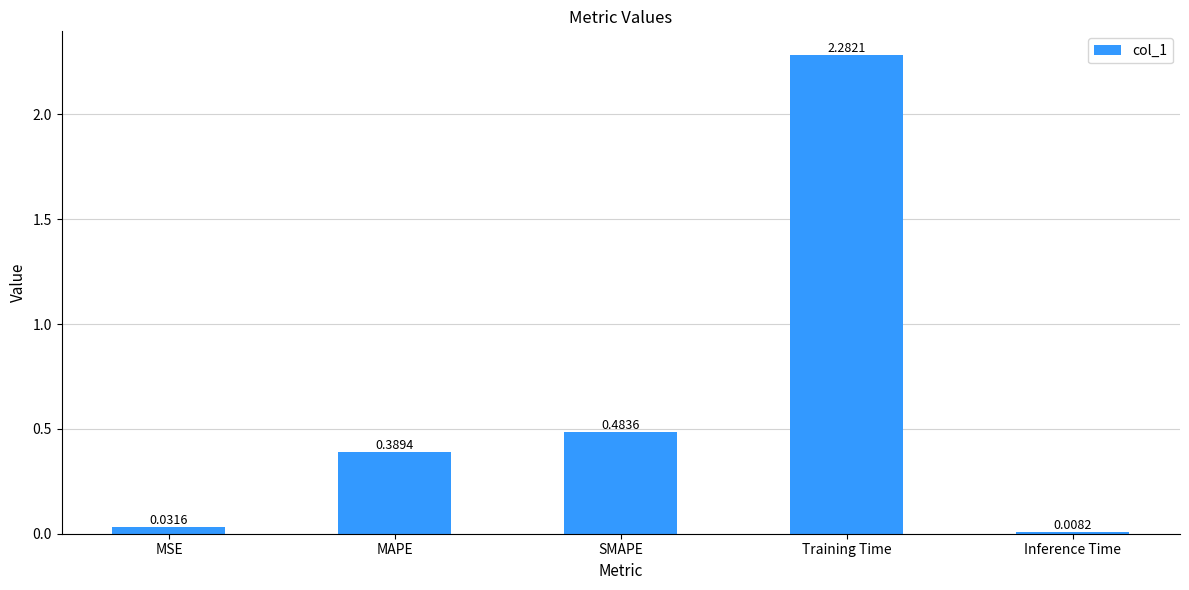

What is the label of the 5th bar from the right?

MSE